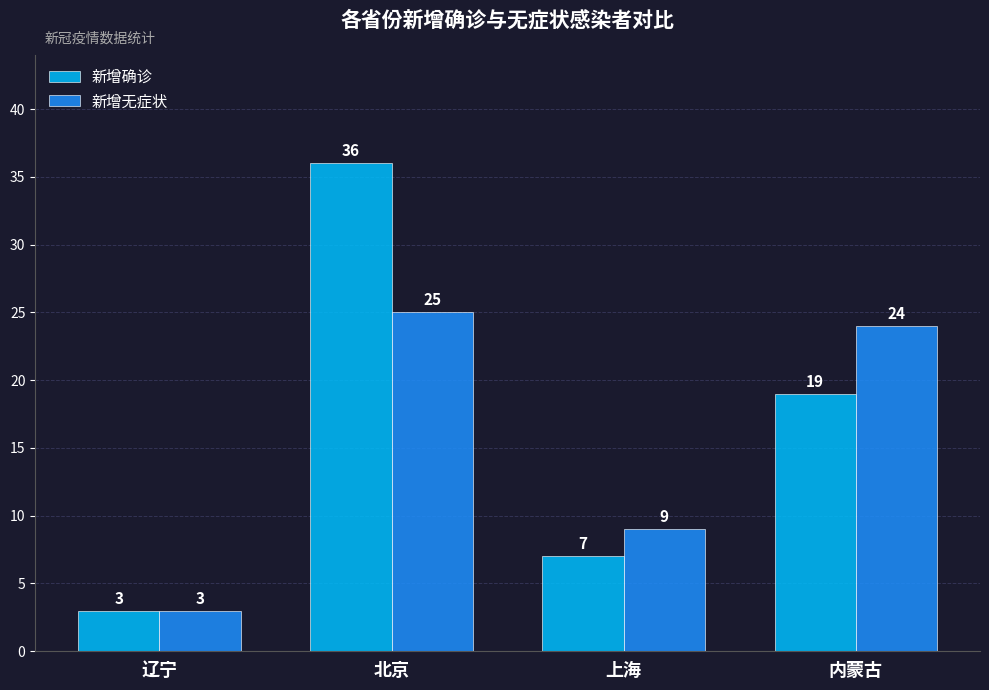

Which series has the largest range (max minus min)?

新增确诊